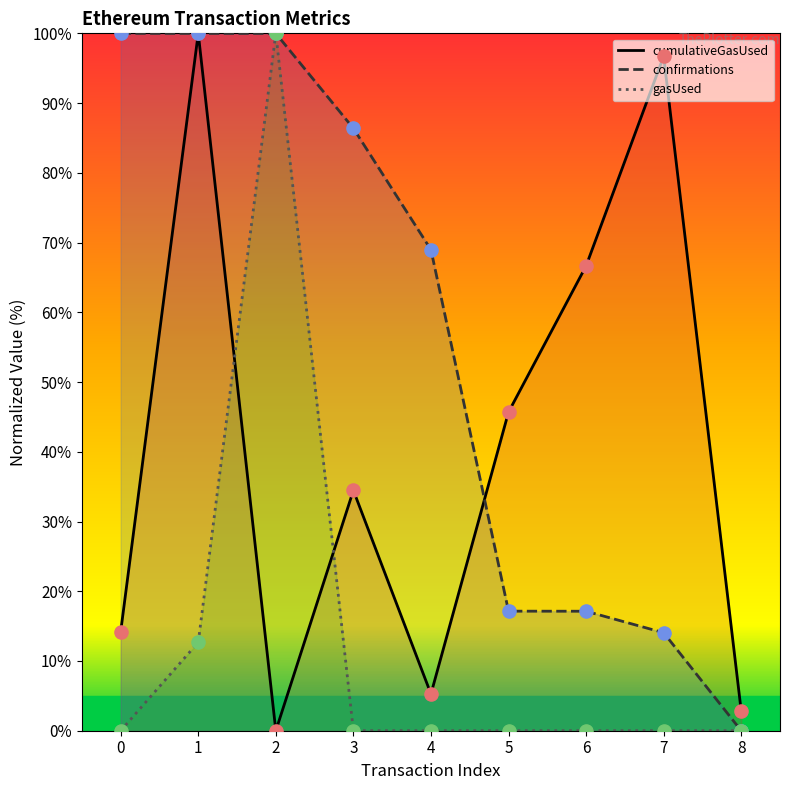

Which series has the largest Y range (max minus min)?

cumulativeGasUsed